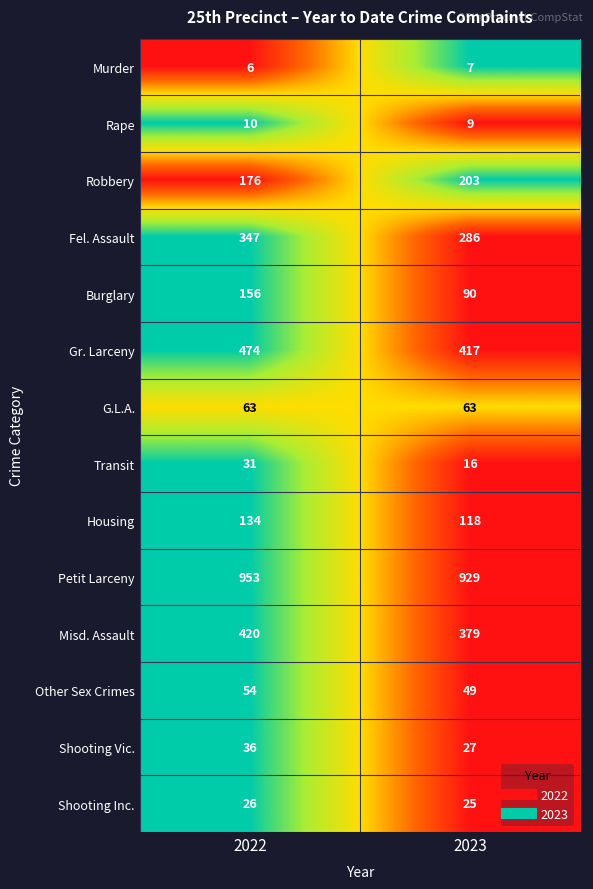

Reading left to right, transcribe all the data shown in this chart.

Murder: 6	7
Rape: 10	9
Robbery: 176	203
Fel. Assault: 347	286
Burglary: 156	90
Gr. Larceny: 474	417
G.L.A.: 63	63
Transit: 31	16
Housing: 134	118
Petit Larceny: 953	929
Misd. Assault: 420	379
Other Sex Crimes: 54	49
Shooting Vic.: 36	27
Shooting Inc.: 26	25